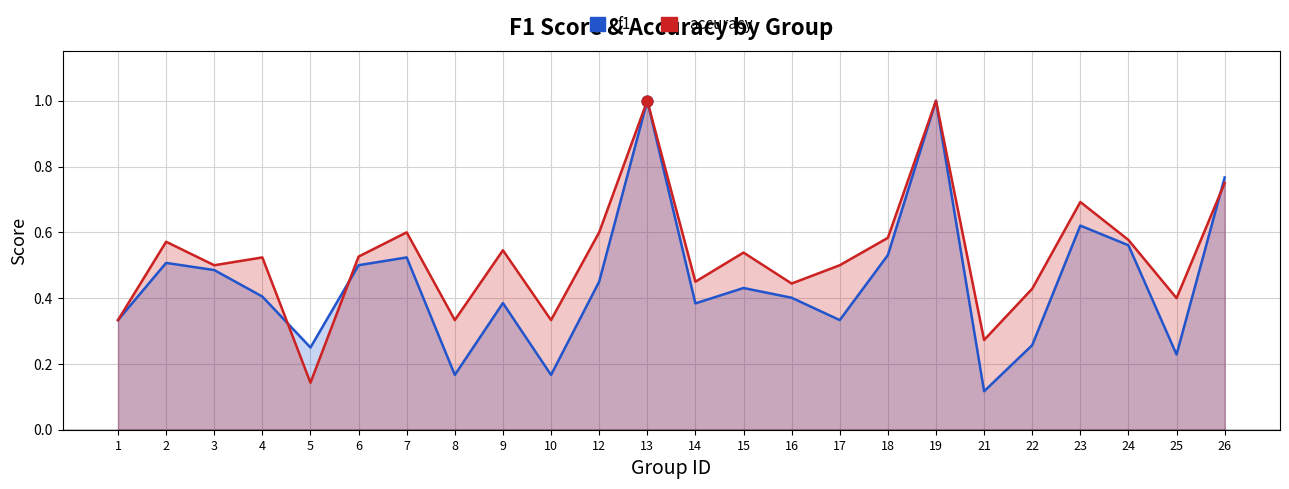

Which series has the largest Y range (max minus min)?

f1